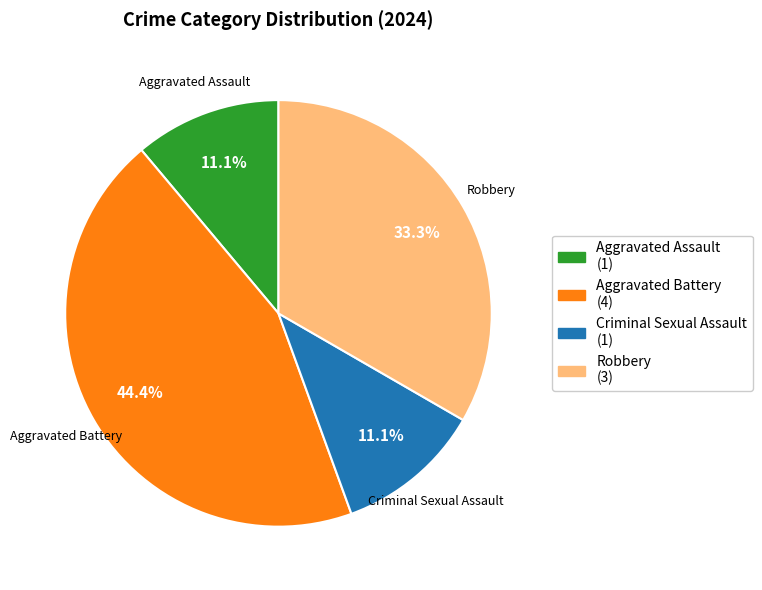

Is Criminal Sexual Assault (1) the majority of the pie?

No